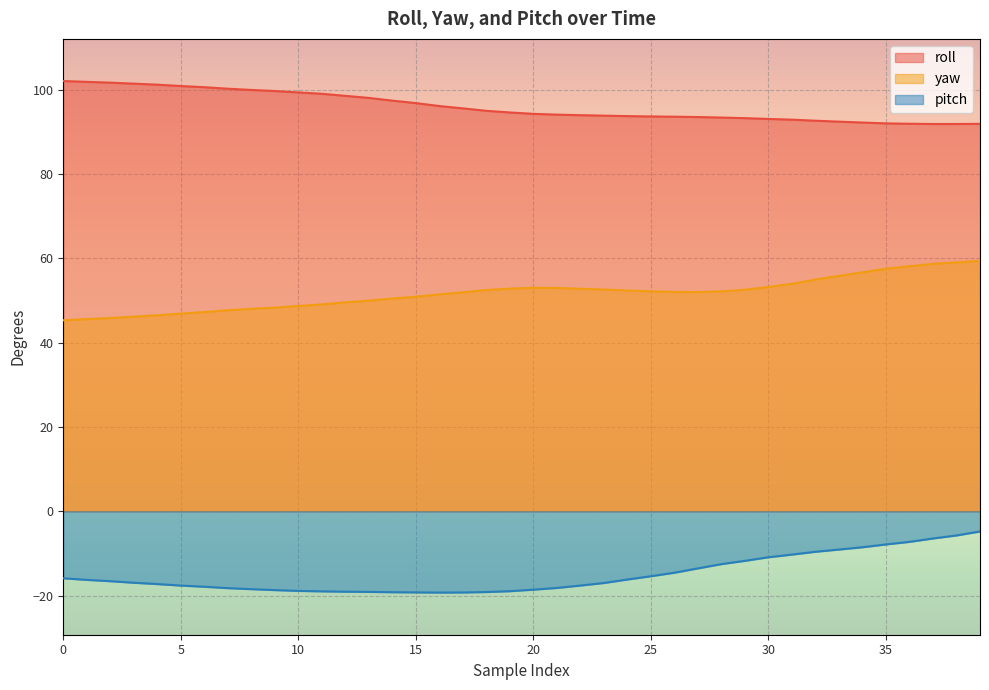

Is the value of pitch at 30 greater than the value of yaw at 22?

No